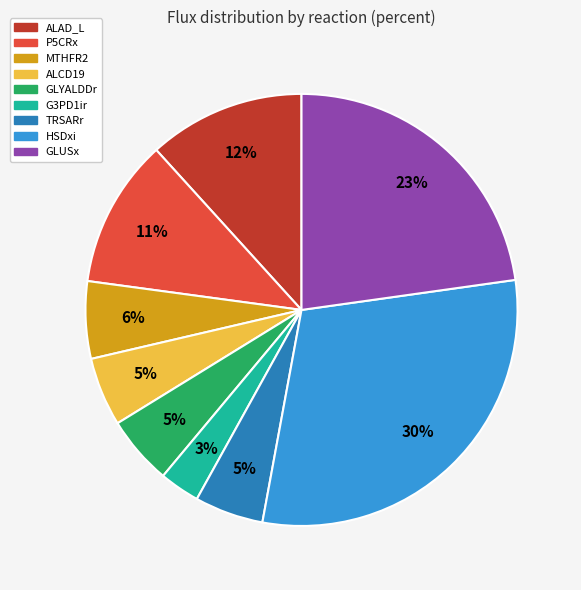

How many segments does this pie chart have?

9